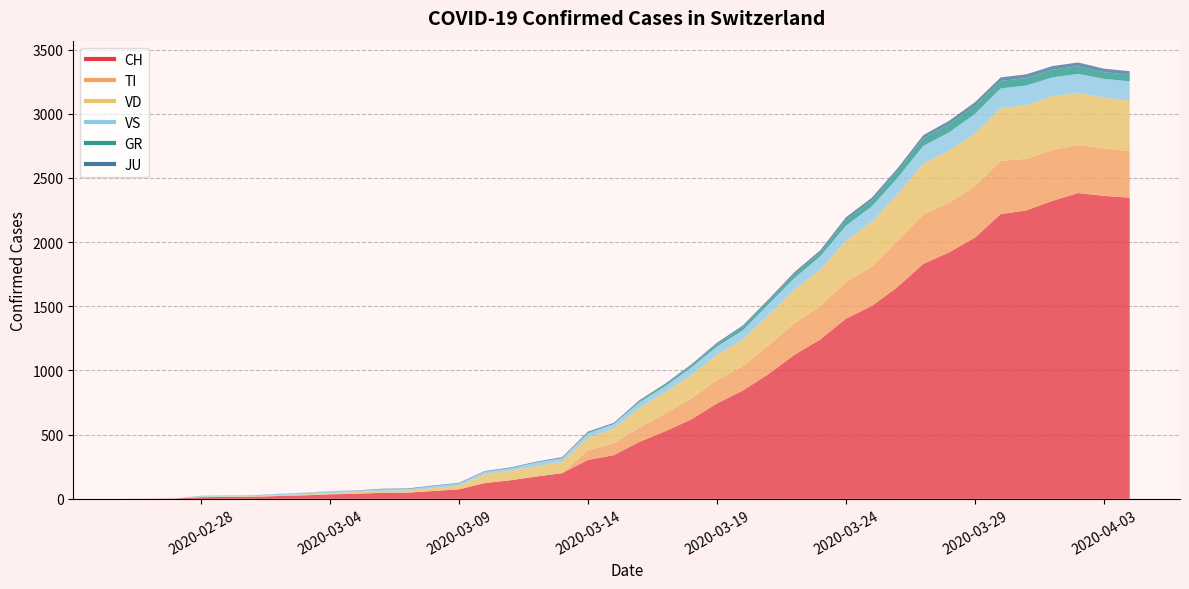

Between which two adjacent categories do VS and JU first intersect?

2 and 3